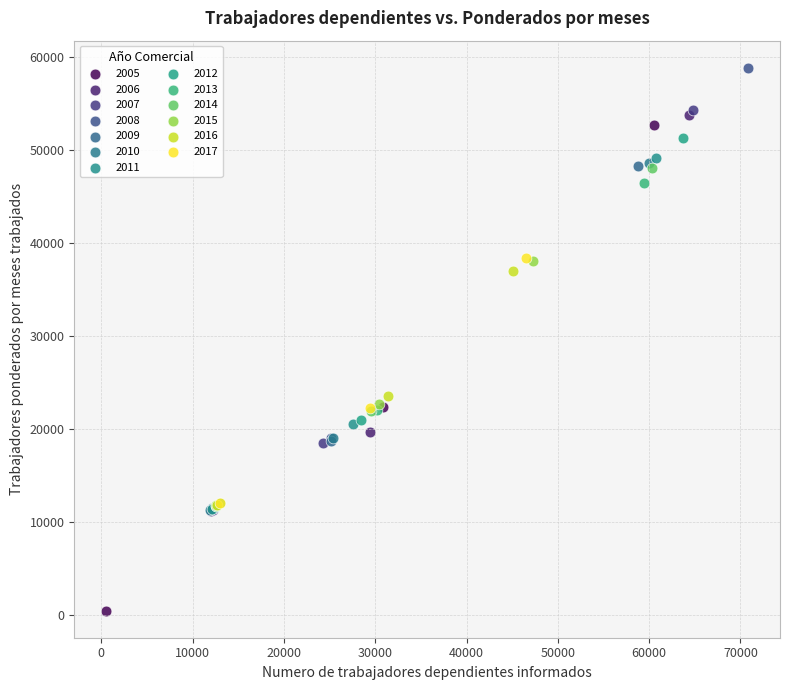

Which series contains the highest Y value?

2008